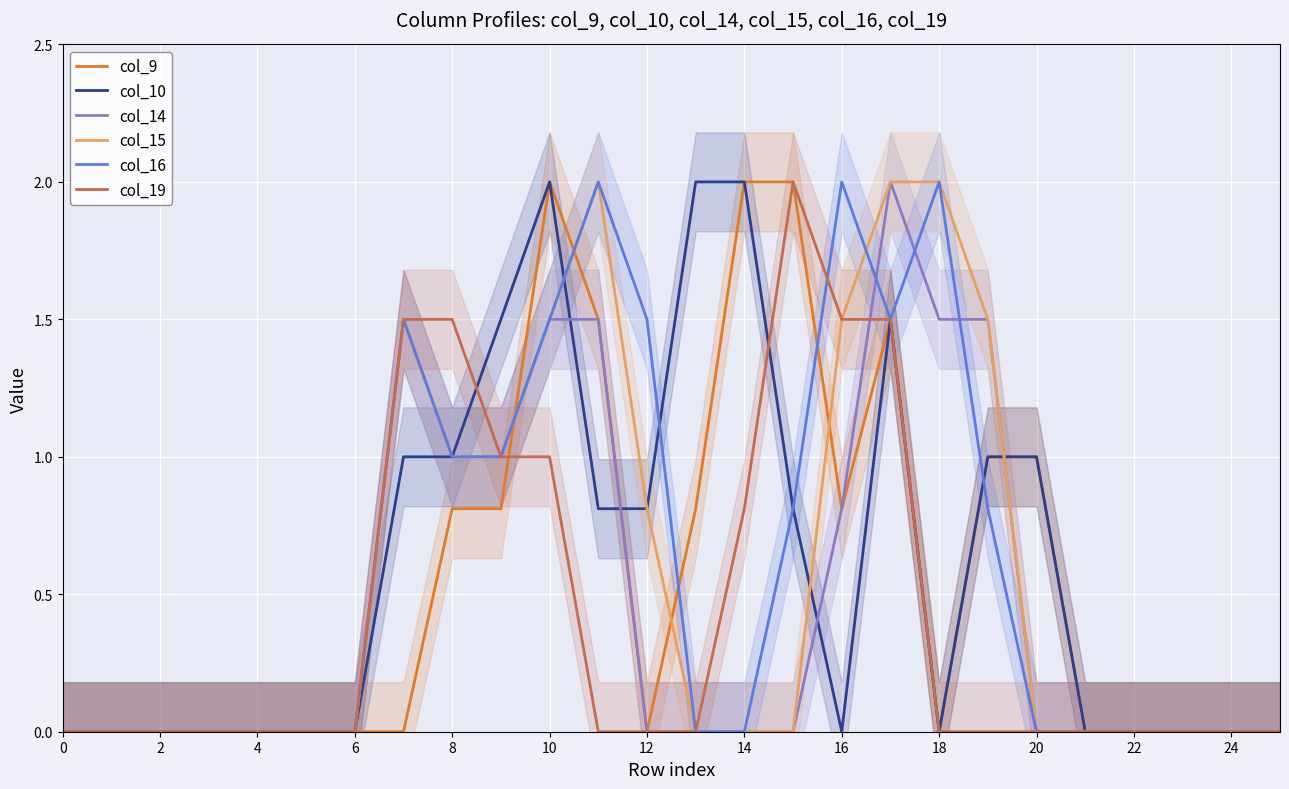

What is the maximum value for col_14?

2.0